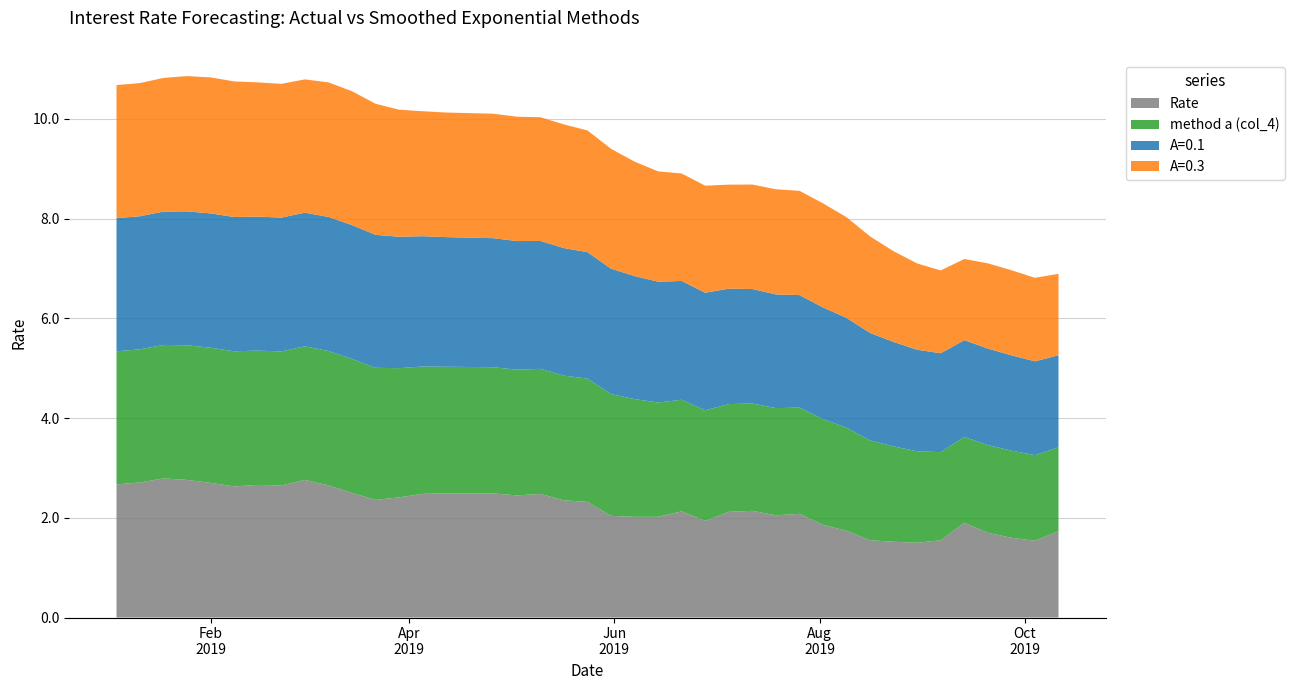

Reading right to left, extract all data points from this chart.

Rate: 2019-10-11=1.7	2019-10-04=1.5	2019-09-27=1.6	2019-09-20=1.7	2019-09-13=1.9	2019-09-06=1.6	2019-08-30=1.5	2019-08-23=1.5	2019-08-16=1.6	2019-08-09=1.7	2019-08-02=1.9	2019-07-26=2.1	2019-07-19=2.0	2019-07-12=2.1	2019-07-05=2.1	2019-06-28=1.9	2019-06-21=2.1	2019-06-14=2.0	2019-06-07=2.0	2019-05-31=2.0	2019-05-24=2.3	2019-05-17=2.4	2019-05-10=2.5	2019-05-03=2.5	2019-04-26=2.5	2019-04-12=2.5	2019-04-05=2.5	2019-03-29=2.4	2019-03-22=2.4	2019-03-15=2.5	2019-03-08=2.6	2019-03-01=2.8	2019-02-22=2.6	2019-02-15=2.7	2019-02-08=2.6	2019-02-01=2.7	2019-01-25=2.8	2019-01-18=2.8	2019-01-11=2.7	2019-01-04=2.7
method a (col_4): 2019-10-11=1.7	2019-10-04=1.7	2019-09-27=1.7	2019-09-20=1.8	2019-09-13=1.7	2019-09-06=1.8	2019-08-30=1.8	2019-08-23=1.9	2019-08-16=2.0	2019-08-09=2.1	2019-08-02=2.1	2019-07-26=2.1	2019-07-19=2.2	2019-07-12=2.2	2019-07-05=2.2	2019-06-28=2.2	2019-06-21=2.2	2019-06-14=2.3	2019-06-07=2.4	2019-05-31=2.4	2019-05-24=2.5	2019-05-17=2.5	2019-05-10=2.5	2019-05-03=2.5	2019-04-26=2.5	2019-04-12=2.5	2019-04-05=2.6	2019-03-29=2.6	2019-03-22=2.6	2019-03-15=2.7	2019-03-08=2.7	2019-03-01=2.7	2019-02-22=2.7	2019-02-15=2.7	2019-02-08=2.7	2019-02-01=2.7	2019-01-25=2.7	2019-01-18=2.7	2019-01-11=2.7	2019-01-04=2.7
A=0.1: 2019-10-11=1.8	2019-10-04=1.9	2019-09-27=1.9	2019-09-20=1.9	2019-09-13=1.9	2019-09-06=2.0	2019-08-30=2.0	2019-08-23=2.1	2019-08-16=2.2	2019-08-09=2.2	2019-08-02=2.2	2019-07-26=2.3	2019-07-19=2.3	2019-07-12=2.3	2019-07-05=2.3	2019-06-28=2.4	2019-06-21=2.4	2019-06-14=2.4	2019-06-07=2.5	2019-05-31=2.5	2019-05-24=2.5	2019-05-17=2.6	2019-05-10=2.6	2019-05-03=2.6	2019-04-26=2.6	2019-04-12=2.6	2019-04-05=2.6	2019-03-29=2.6	2019-03-22=2.7	2019-03-15=2.7	2019-03-08=2.7	2019-03-01=2.7	2019-02-22=2.7	2019-02-15=2.7	2019-02-08=2.7	2019-02-01=2.7	2019-01-25=2.7	2019-01-18=2.7	2019-01-11=2.7	2019-01-04=2.7
A=0.3: 2019-10-11=1.6	2019-10-04=1.7	2019-09-27=1.7	2019-09-20=1.7	2019-09-13=1.6	2019-09-06=1.7	2019-08-30=1.7	2019-08-23=1.8	2019-08-16=1.9	2019-08-09=2.0	2019-08-02=2.1	2019-07-26=2.1	2019-07-19=2.1	2019-07-12=2.1	2019-07-05=2.1	2019-06-28=2.1	2019-06-21=2.2	2019-06-14=2.2	2019-06-07=2.3	2019-05-31=2.4	2019-05-24=2.4	2019-05-17=2.5	2019-05-10=2.5	2019-05-03=2.5	2019-04-26=2.5	2019-04-12=2.5	2019-04-05=2.5	2019-03-29=2.5	2019-03-22=2.6	2019-03-15=2.7	2019-03-08=2.7	2019-03-01=2.7	2019-02-22=2.7	2019-02-15=2.7	2019-02-08=2.7	2019-02-01=2.7	2019-01-25=2.7	2019-01-18=2.7	2019-01-11=2.7	2019-01-04=2.7